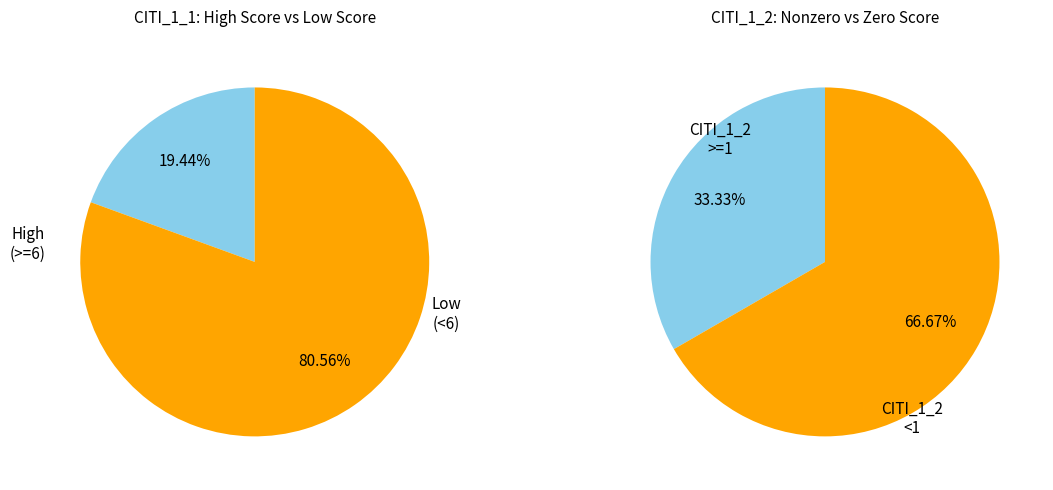

Do CITI_1_1=1 and CITI_1_1=0 together represent more than half of the pie?

No